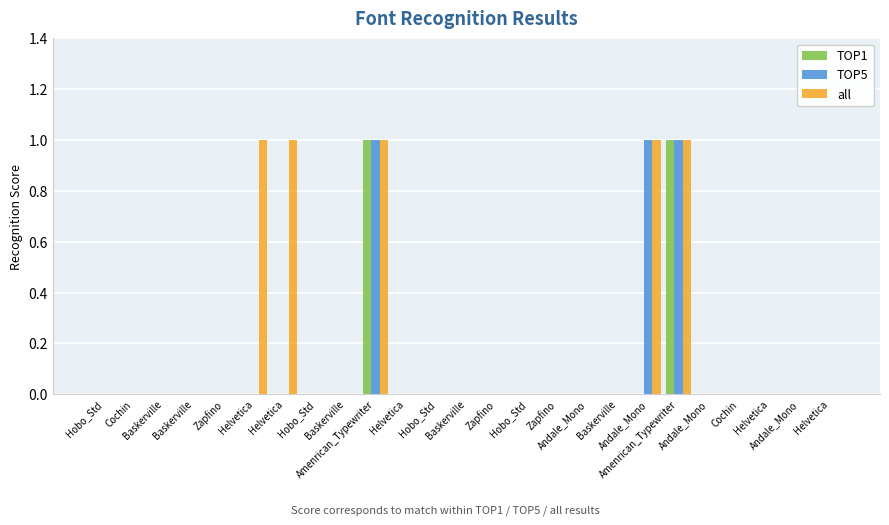

At how many categories does at least one series exceed 0?

5